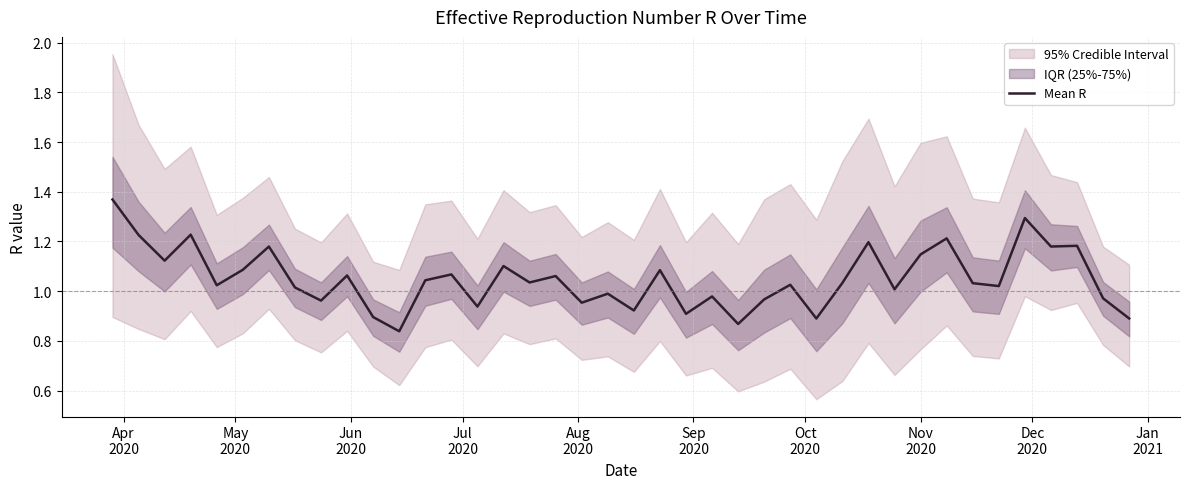

What is the average value?

1.1